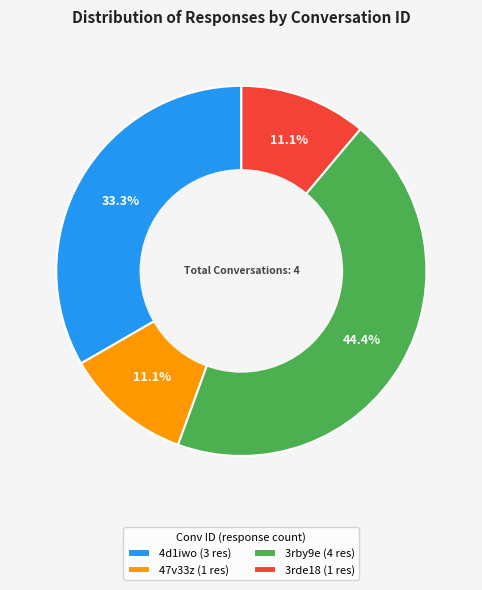

What is the total percentage of 3rby9e (4 res) and 47v33z (1 res)?

55.6%